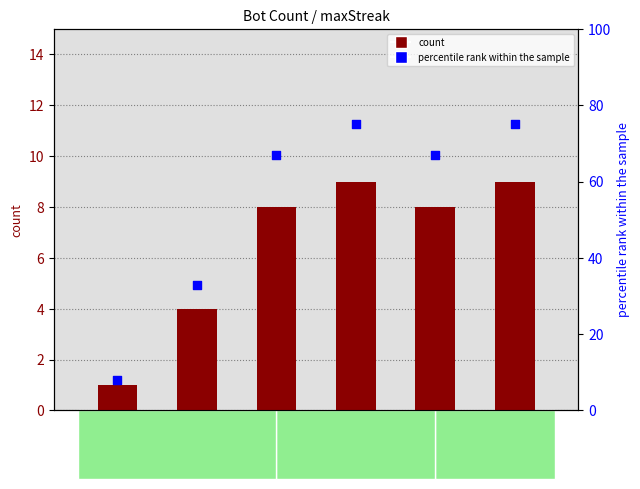

Which series has the largest total across all categories?

percentile rank within the sample